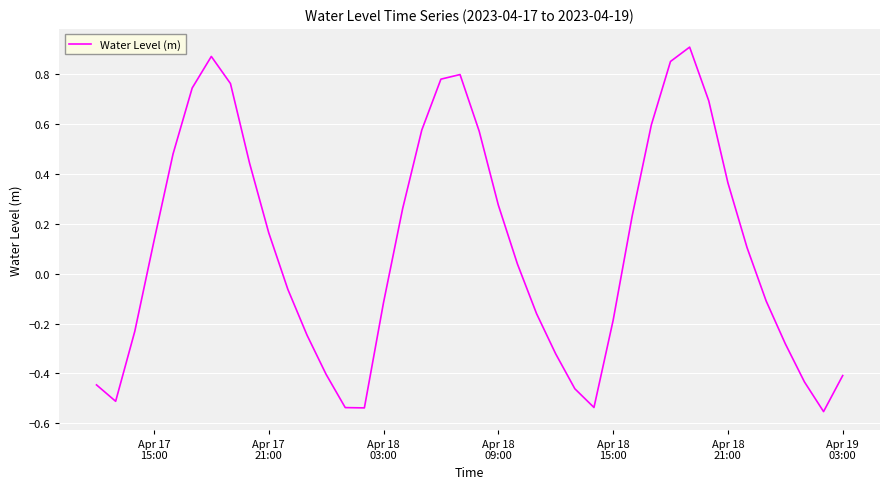

How many positive values are there?

21